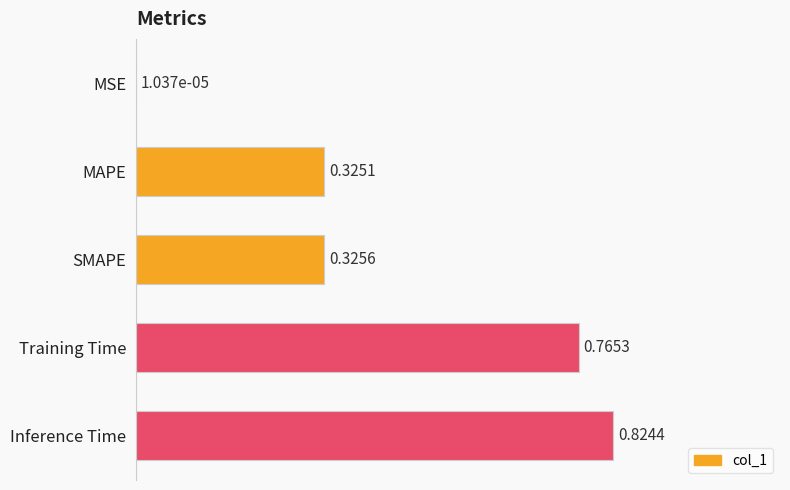

Are the bars grouped side by side (vs. stacked)?

No